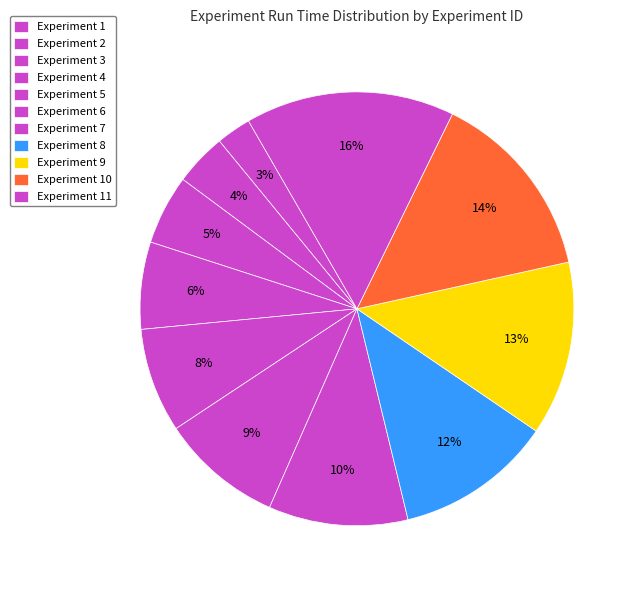

How many segments does this pie chart have?

11